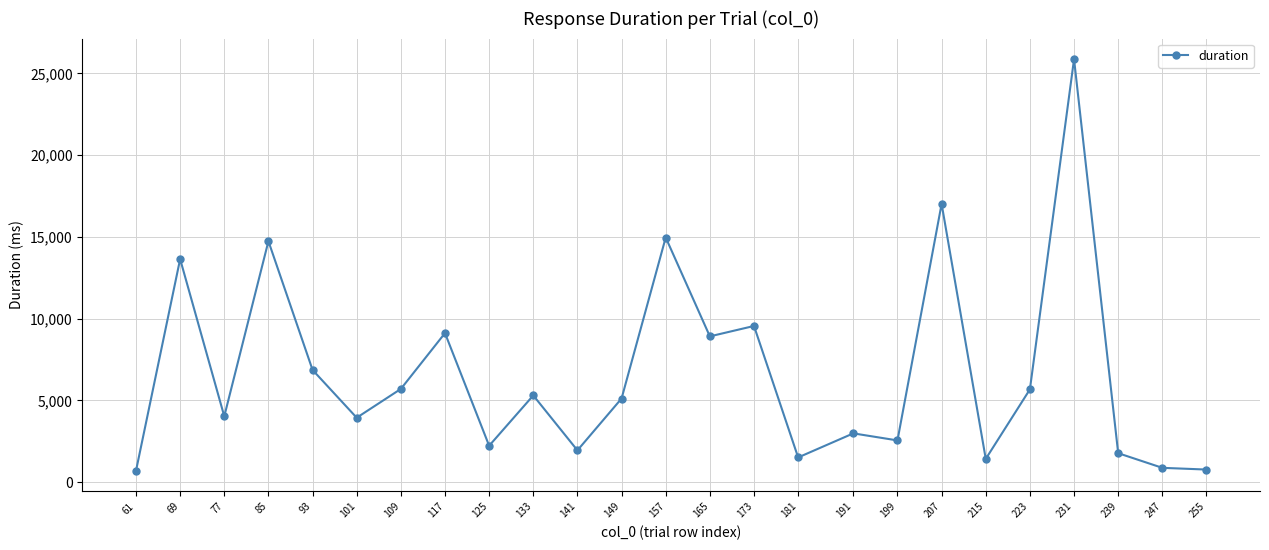

Read the value at 239.

1774.5